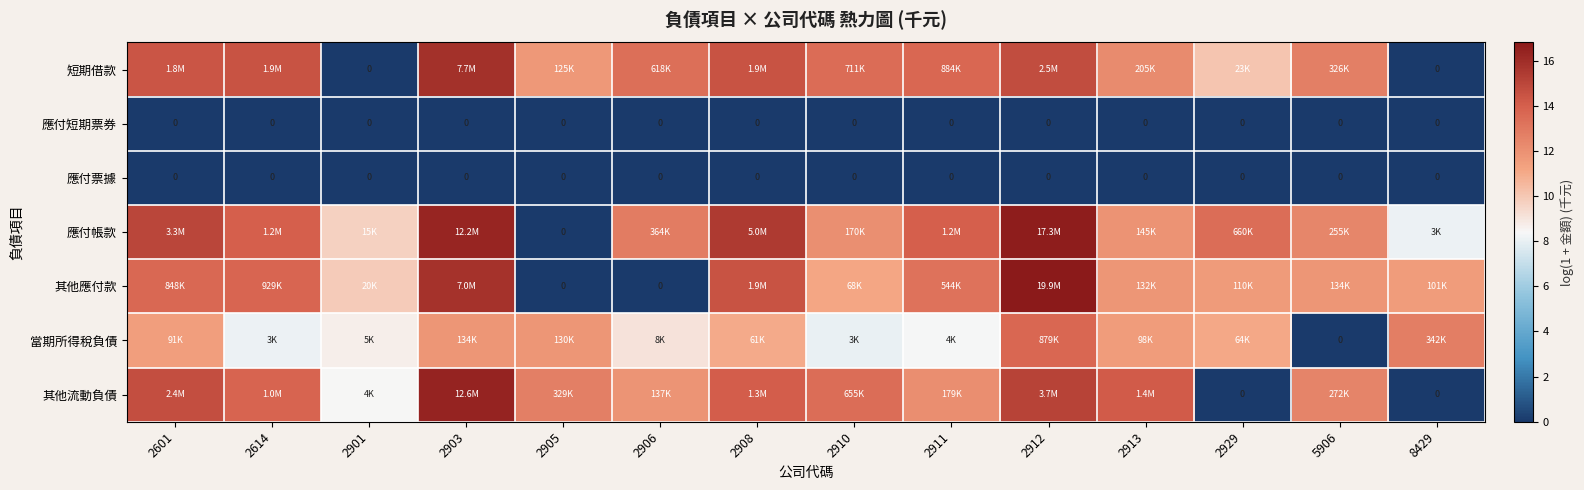

What is the difference between the highest and lowest values at 2913?

14.2